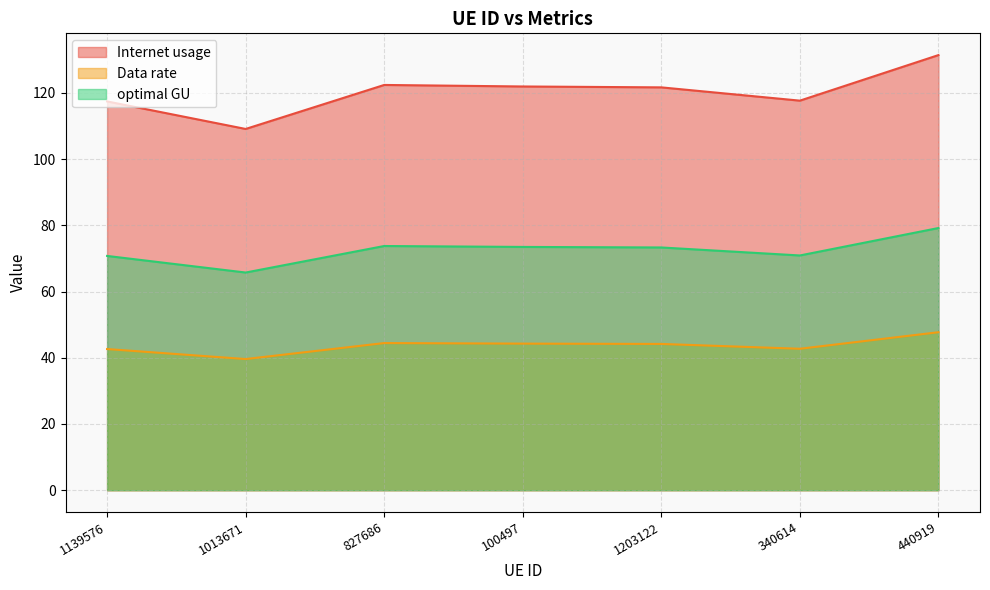

List the labels in order of Data rate value, largest first.

440919, 827686, 100497, 1203122, 340614, 1139576, 1013671